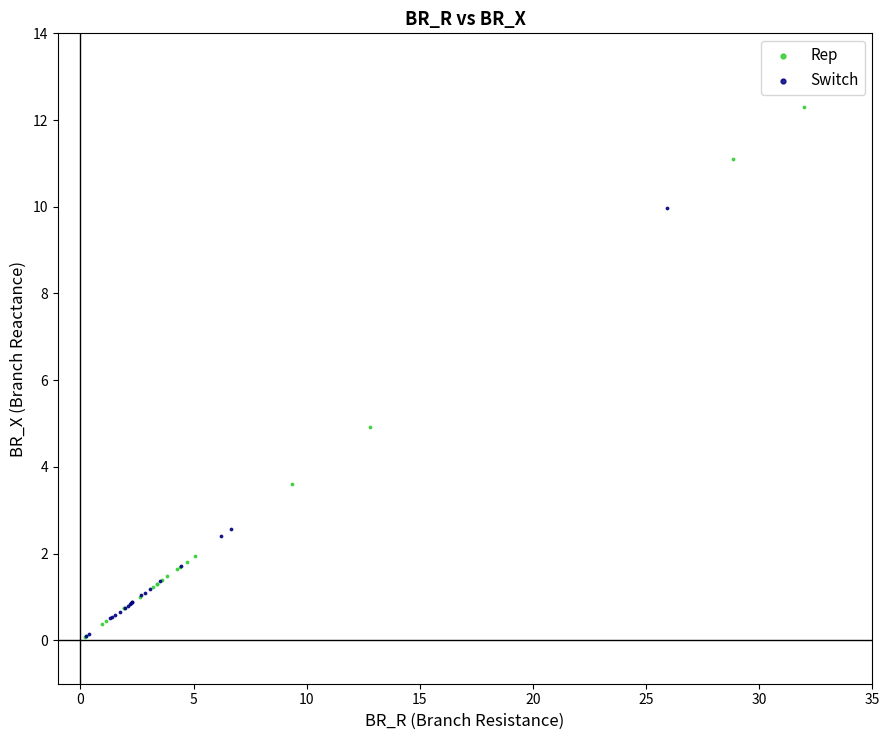

Which series reaches the maximum Y coordinate?

Rep